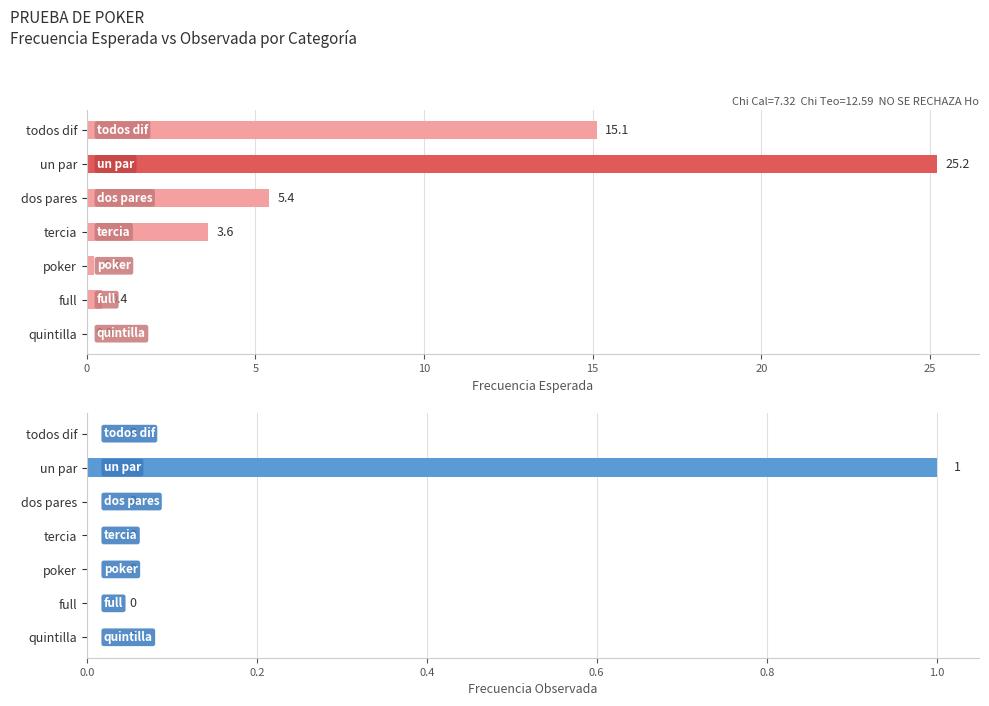

Reading left to right, transcribe all the data shown in this chart.

Esperado: 15.1	25.2	5.4	3.6	0.2	0.4	0.0
Observado: 0.0	1.0	0.0	0.0	0.0	0.0	0.0